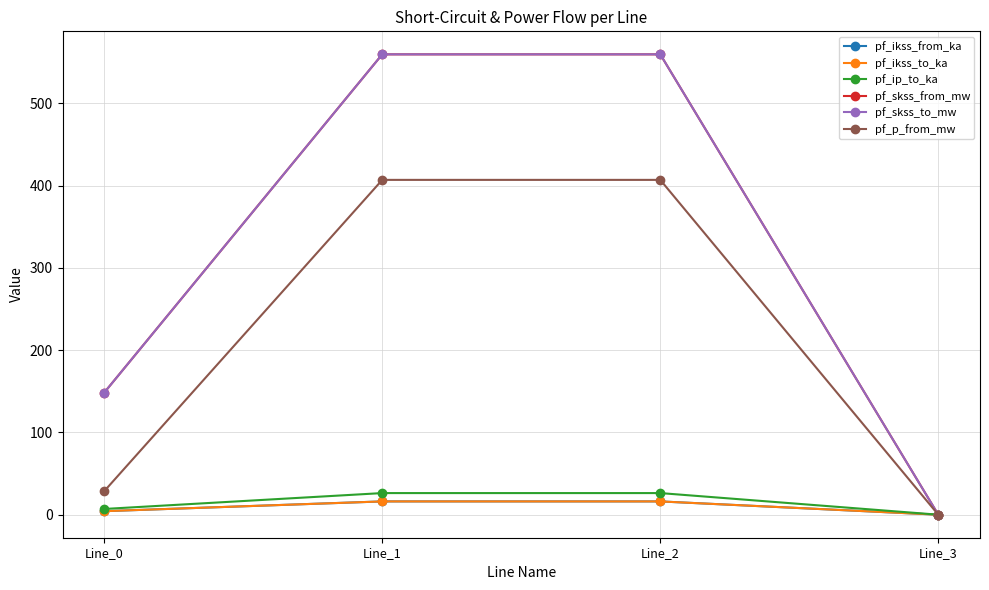

What is the average value of the pf_skss_from_mw series?

316.8